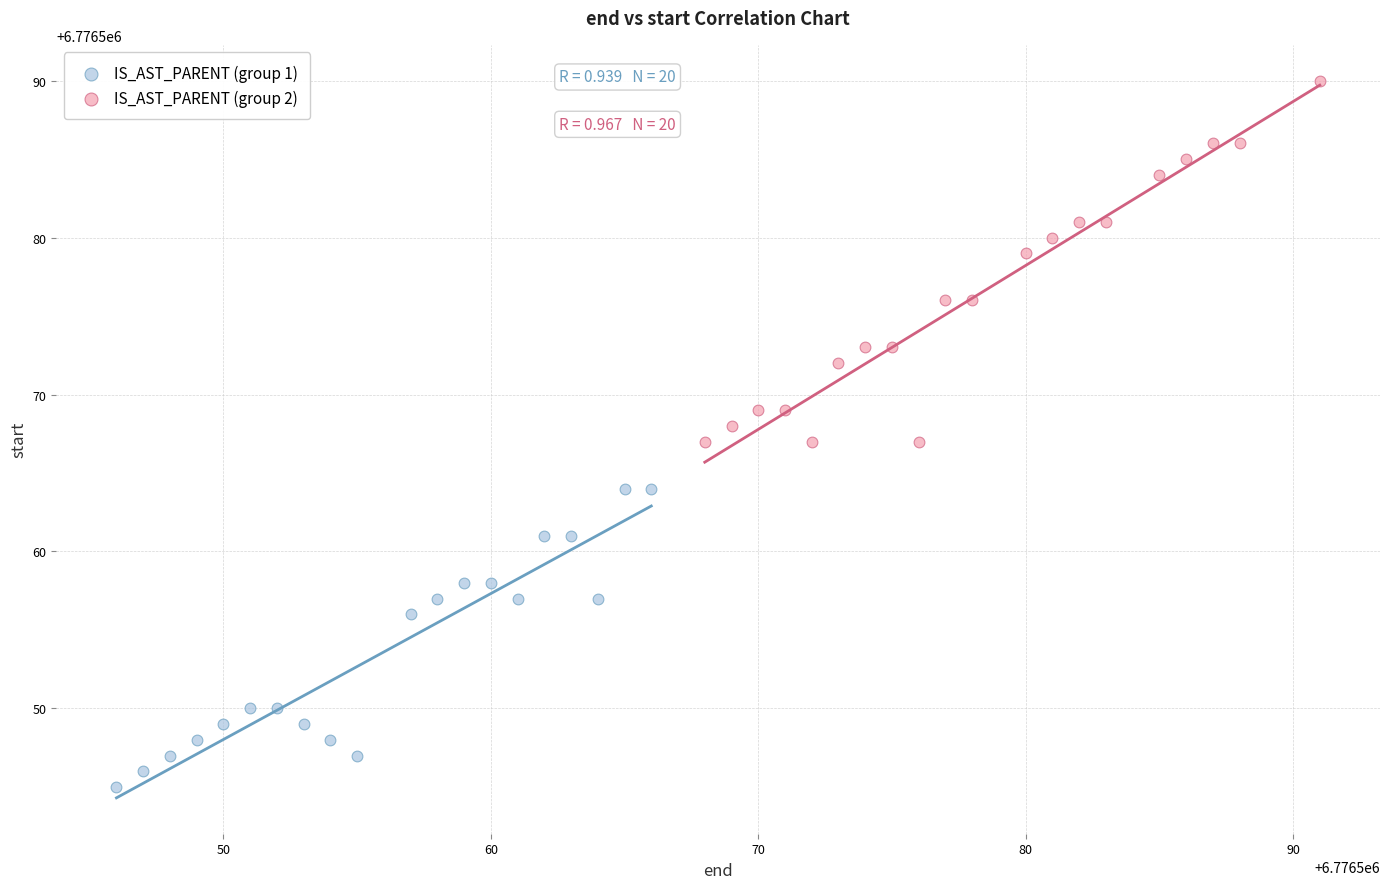

Which series contains the lowest Y value?

IS_AST_PARENT (group 1)